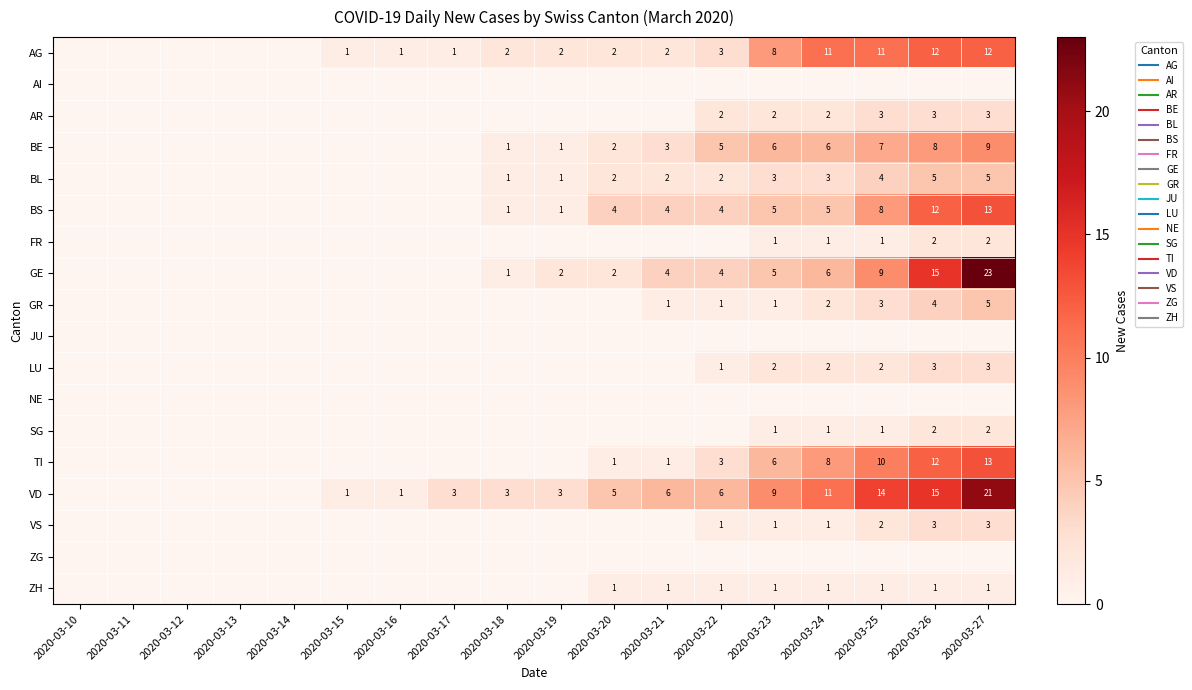

Is it true that AI equals 0 at 2020-03-21?

True